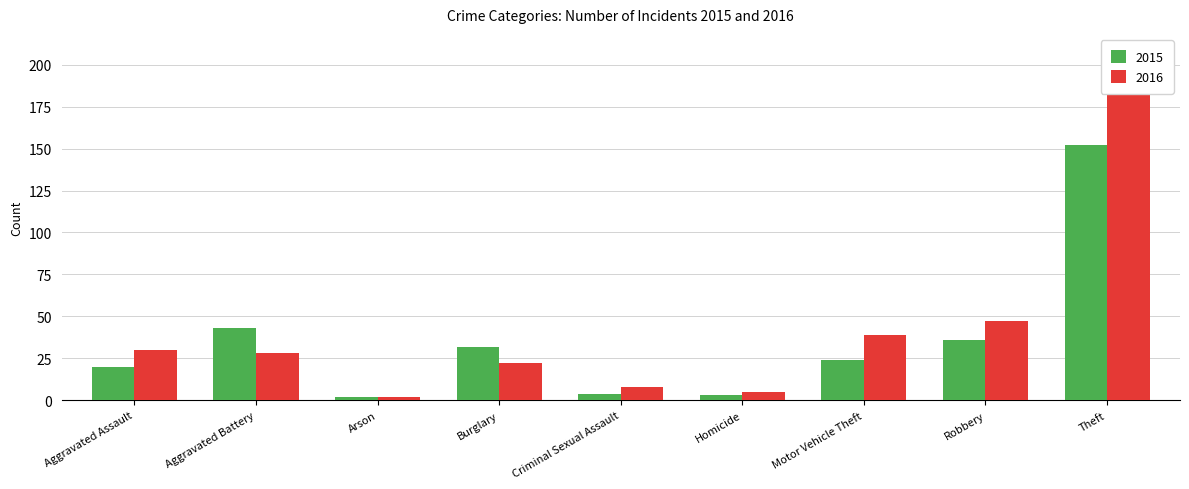

Reading right to left, extract all data points from this chart.

2015: Theft=152	Robbery=36	Motor Vehicle Theft=24	Homicide=3	Criminal Sexual Assault=4	Burglary=32	Arson=2	Aggravated Battery=43	Aggravated Assault=20
2016: Theft=208	Robbery=47	Motor Vehicle Theft=39	Homicide=5	Criminal Sexual Assault=8	Burglary=22	Arson=2	Aggravated Battery=28	Aggravated Assault=30